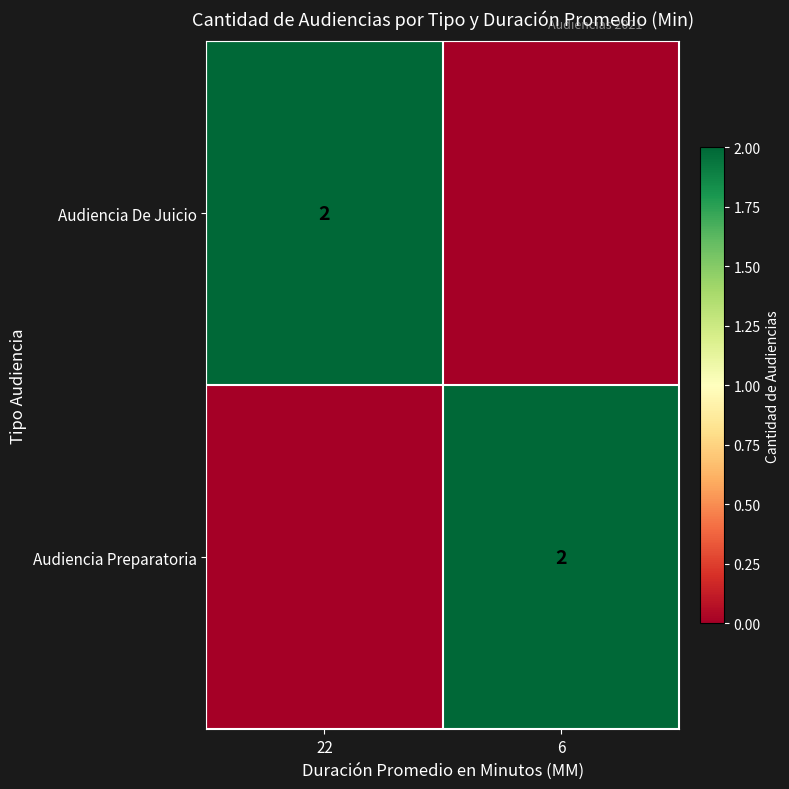

The Audiencia Preparatoria series shows 2 at 6. True or false?

True